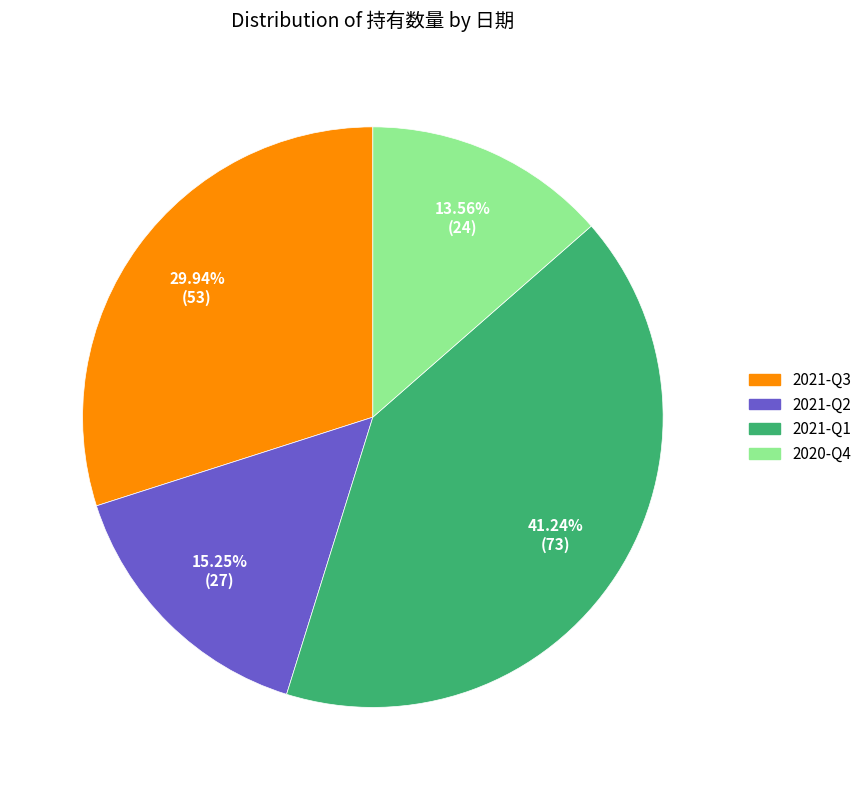

How many slices are in this pie chart?

4